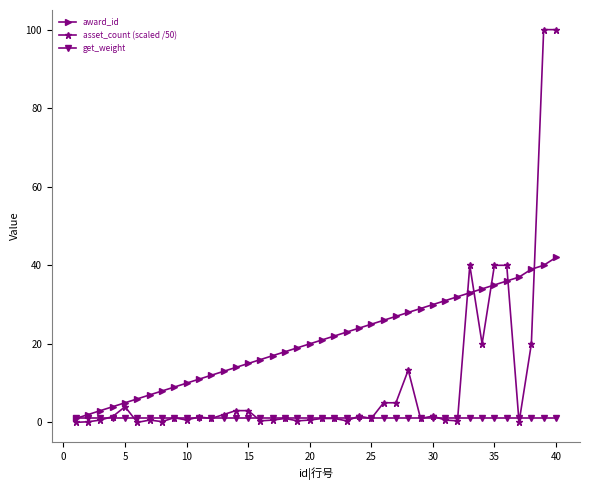

Which series has the largest range (max minus min)?

asset_count (scaled /50)